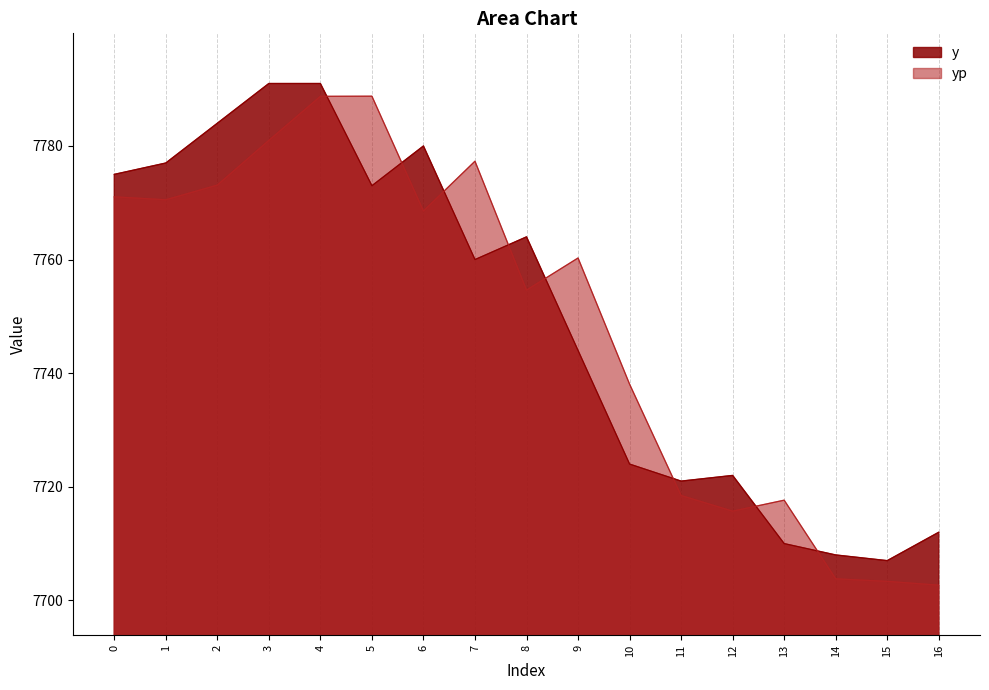

Count the number of categories in the chart.

17